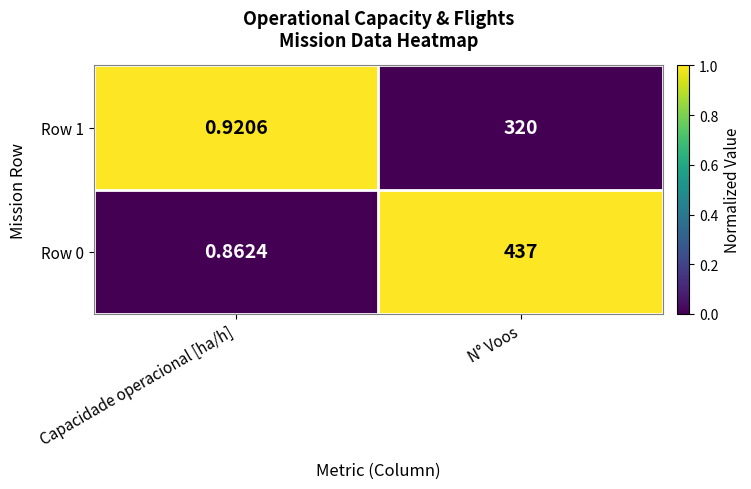

Which category has the lowest value in the Row 1 series?

Capacidade operacional [ha/h]